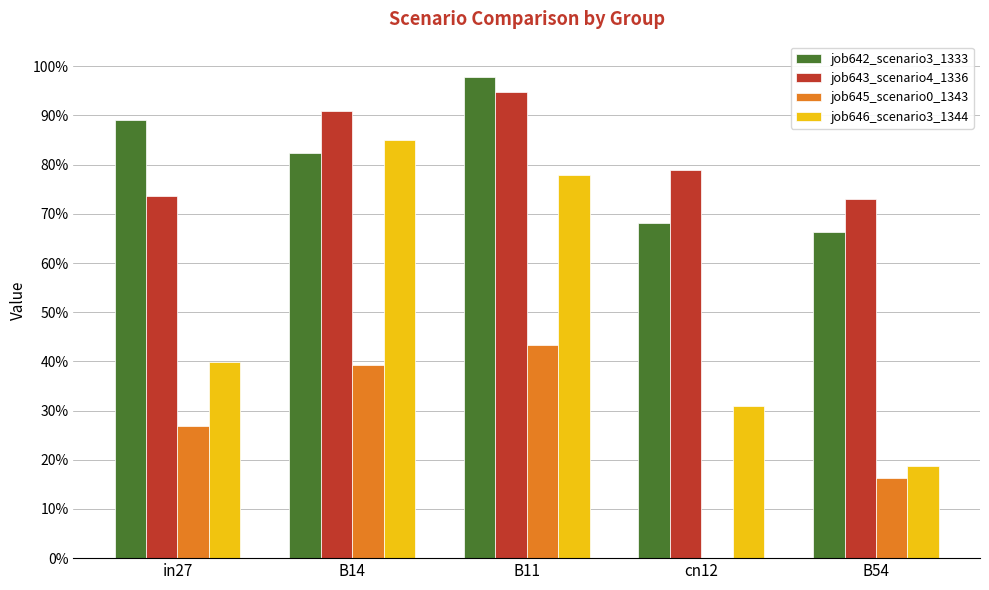

At in27, list the series in order from smallest to largest.

job645_scenario0_1343, job646_scenario3_1344, job643_scenario4_1336, job642_scenario3_1333